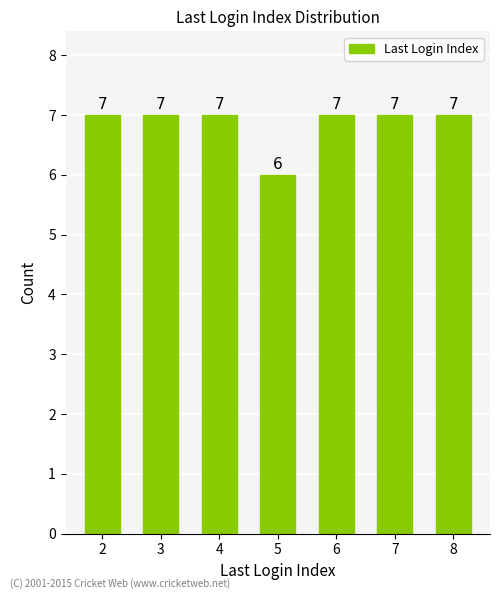

Count the number of categories in the chart.

7